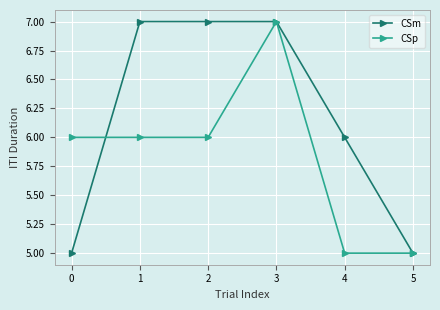

Is it true that CSm equals 8 at 4?

False